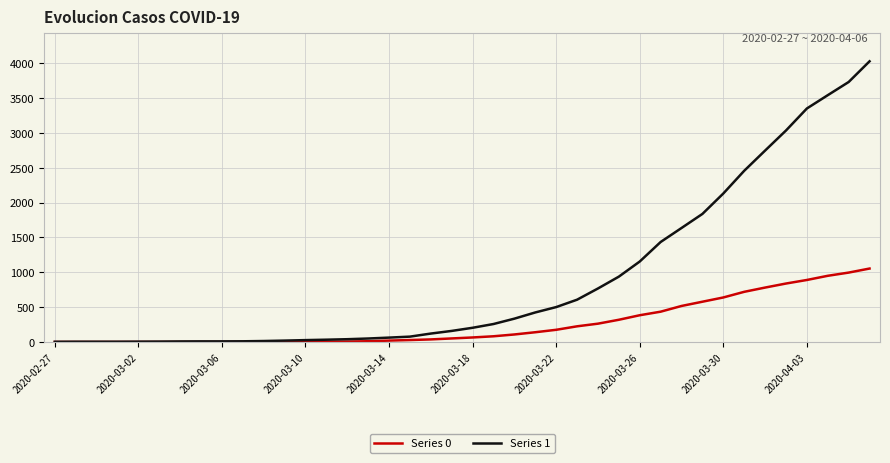

What is the sum of all Series 0 values?

10324